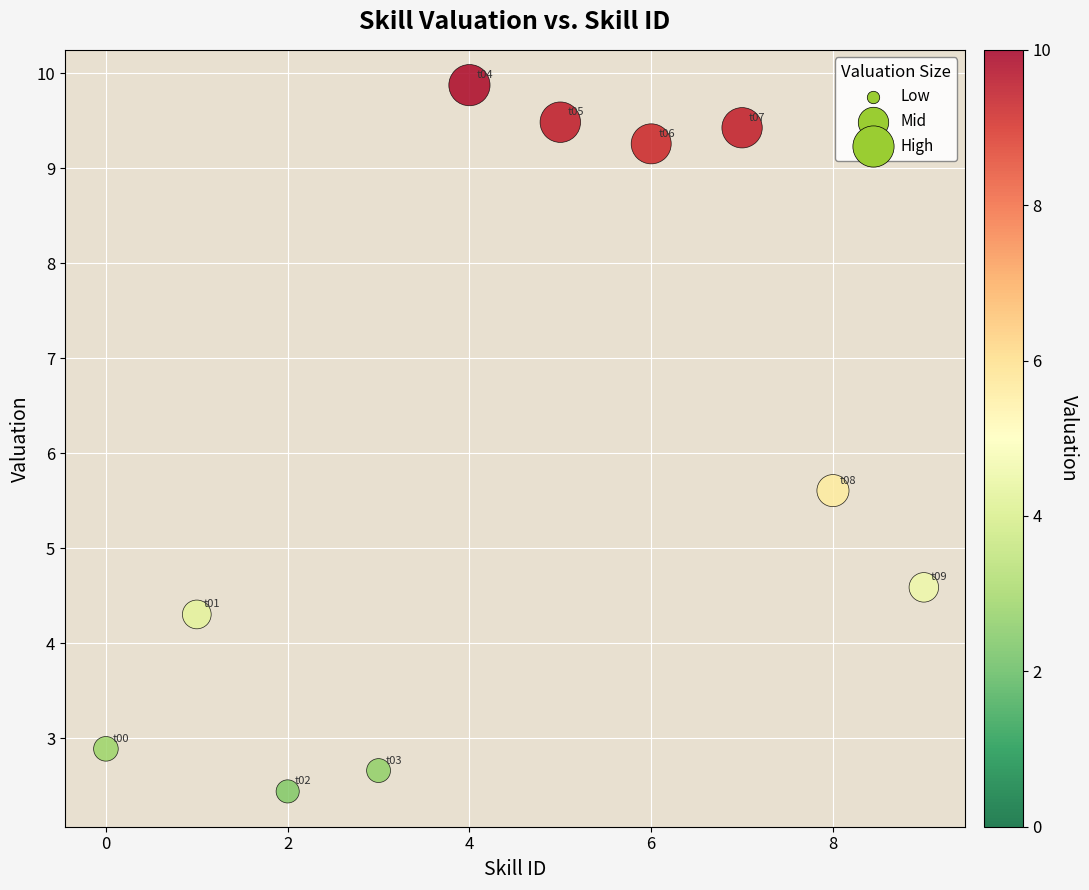

What is the average Y value?

6.1